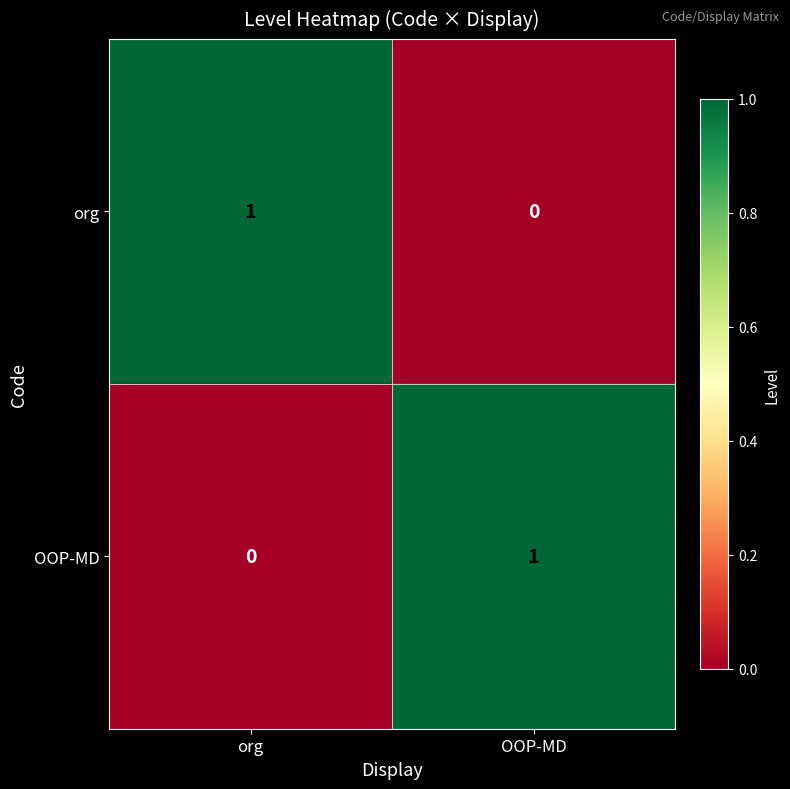

Reading left to right, transcribe all the data shown in this chart.

org: org=1	OOP-MD=0
OOP-MD: org=0	OOP-MD=1